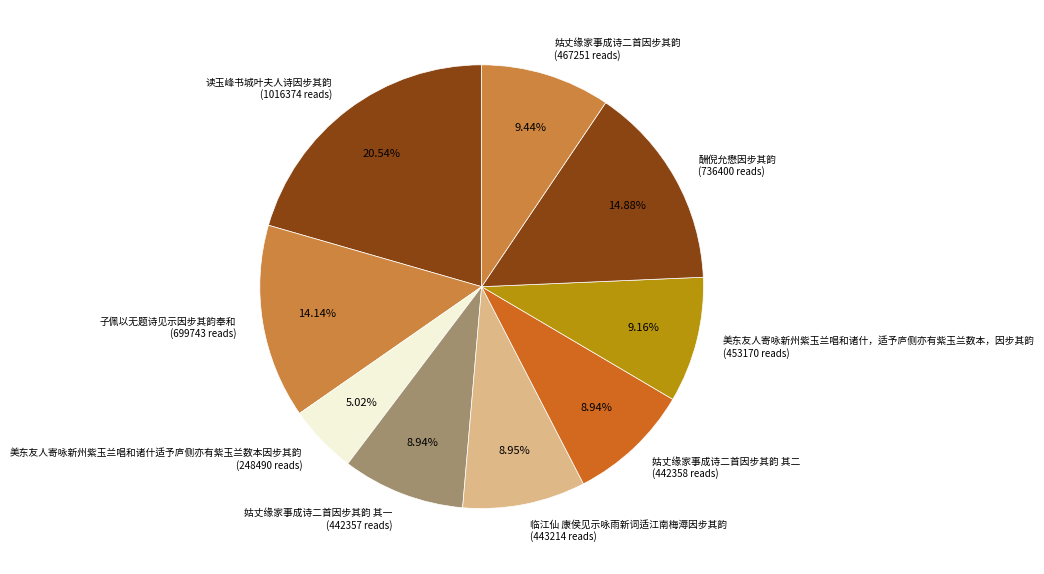

Count the number of slices in the pie.

9